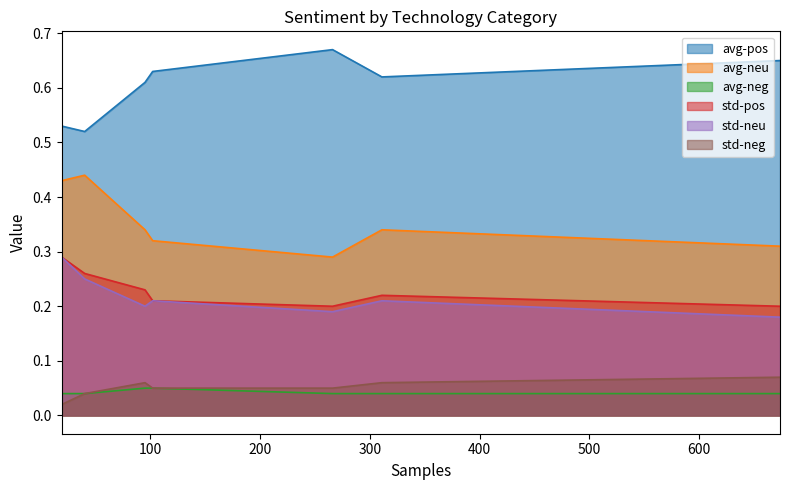

True or false: avg-neg has more than 0 interior local peaks.

True